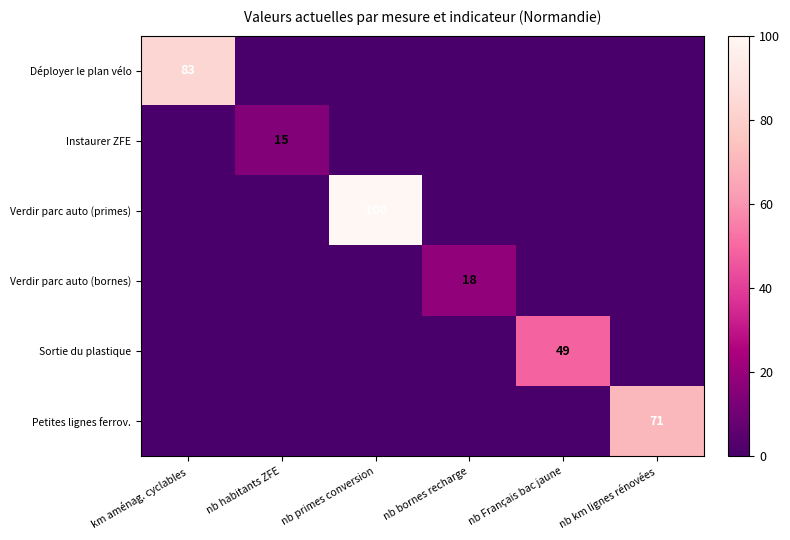

Which series has the widest spread of values?

Verdir parc auto (primes)